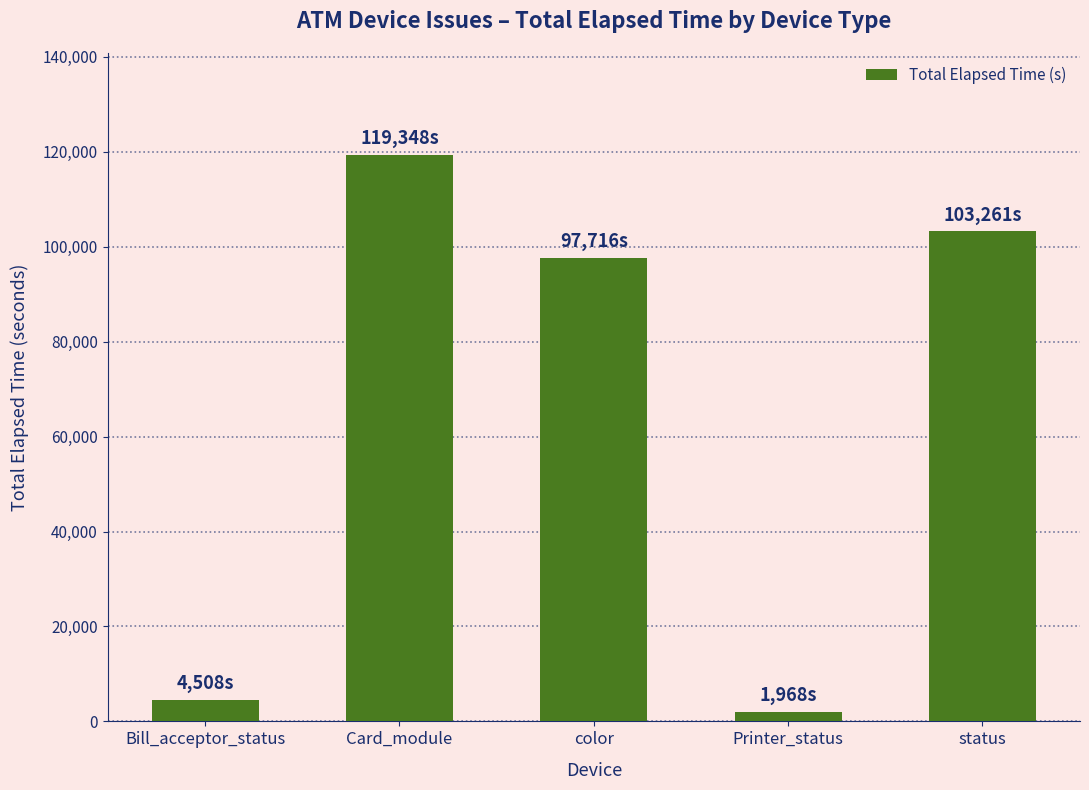

Reading left to right, extract all data points from this chart.

4508	119348	97716	1968	103261